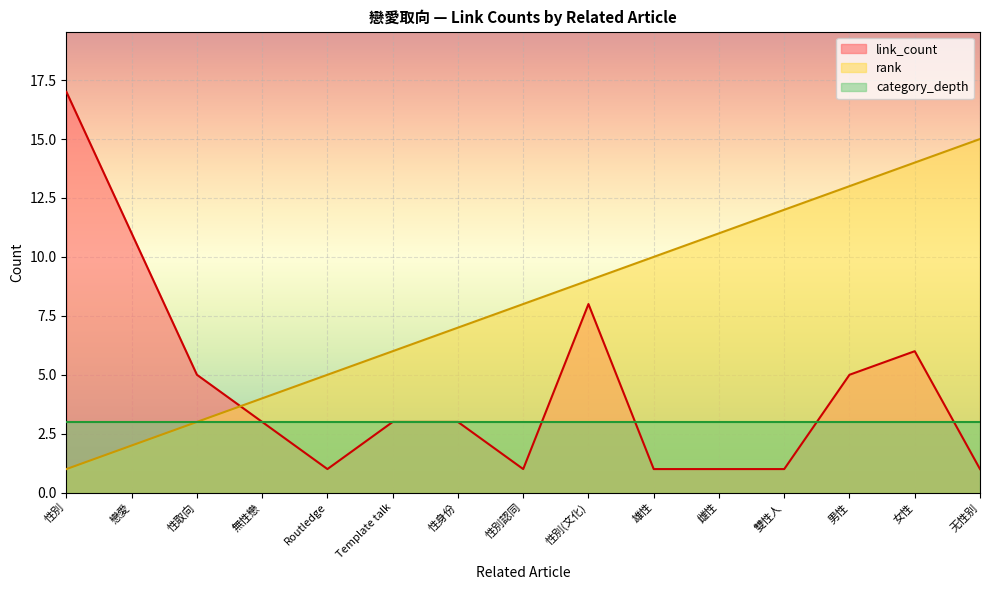

Rank the series by their maximum value, from highest to lowest.

link_count, rank, category_depth